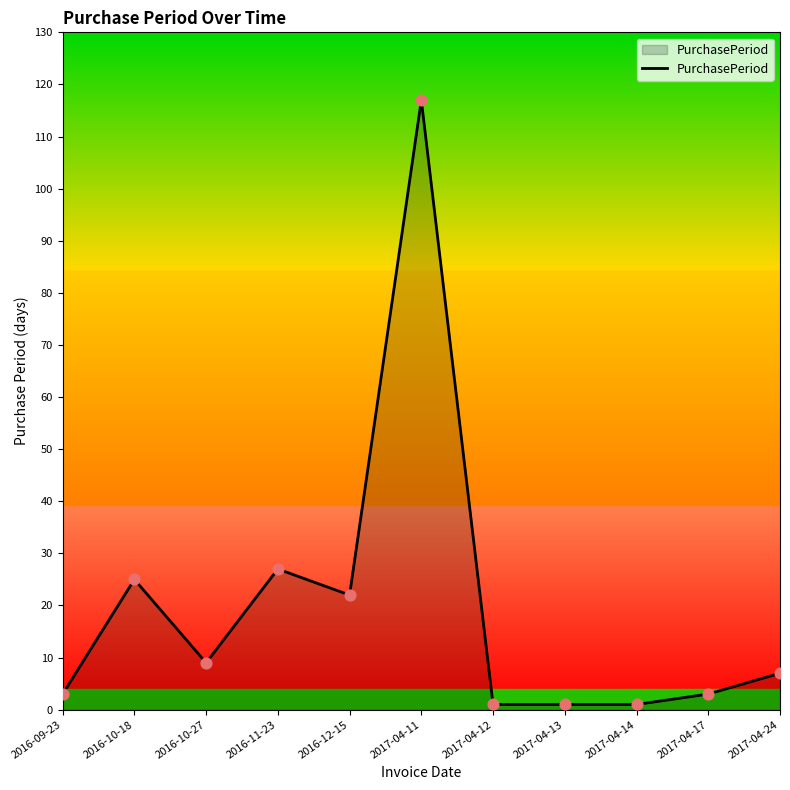

What is the ratio of the value at 2017-04-24 to the value at 2016-09-23?

2.3